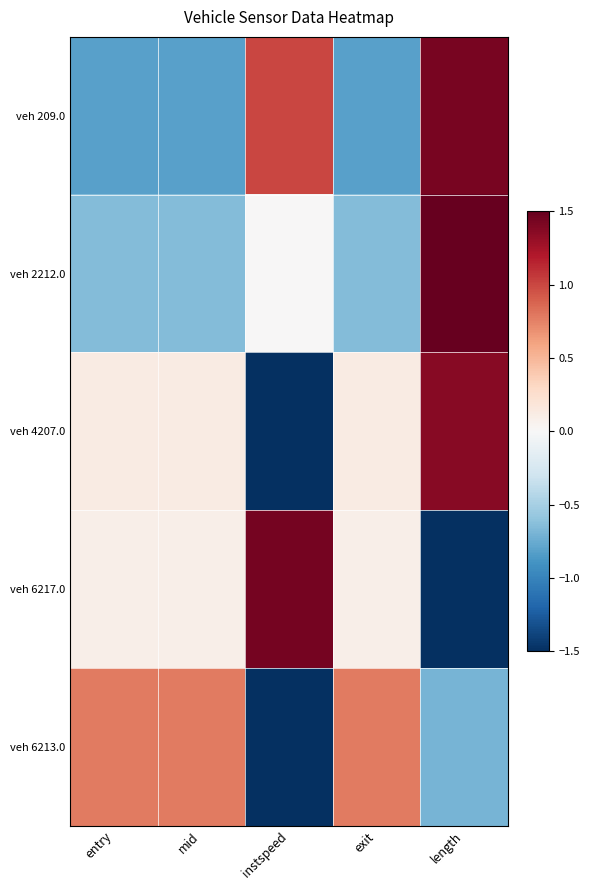

Which series has the largest total across all categories?

veh 4207.0